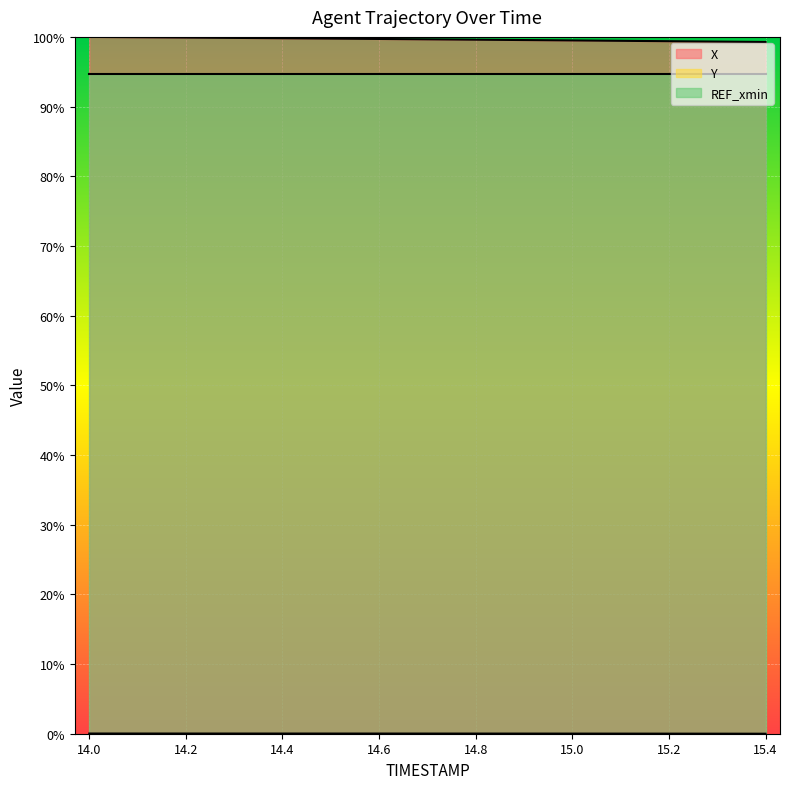

Rank the series at 15.2 from highest to lowest value.

X, Y